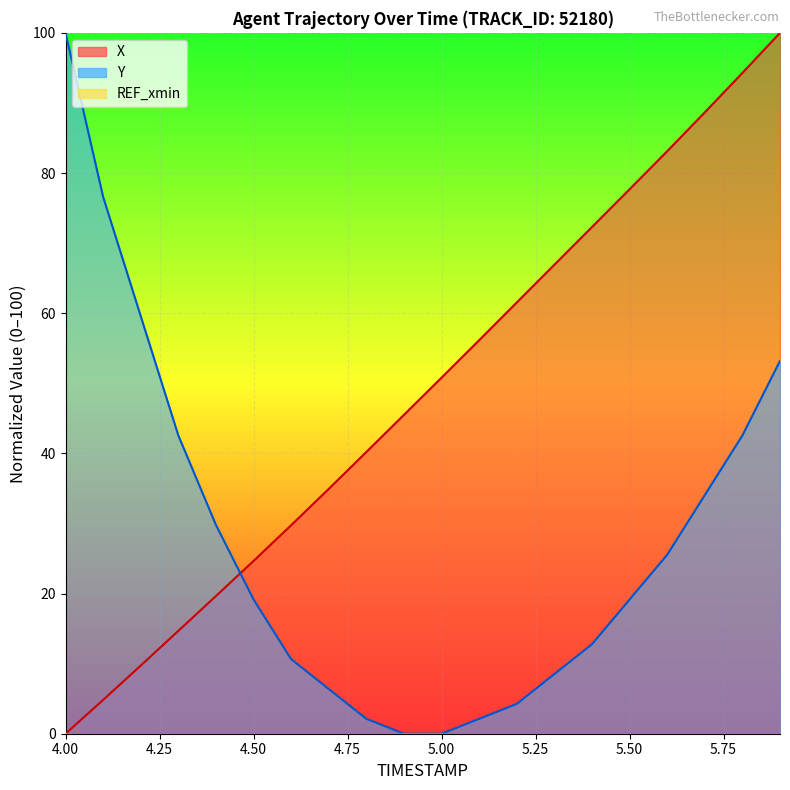

At which label does X first exceed 50?

5.0